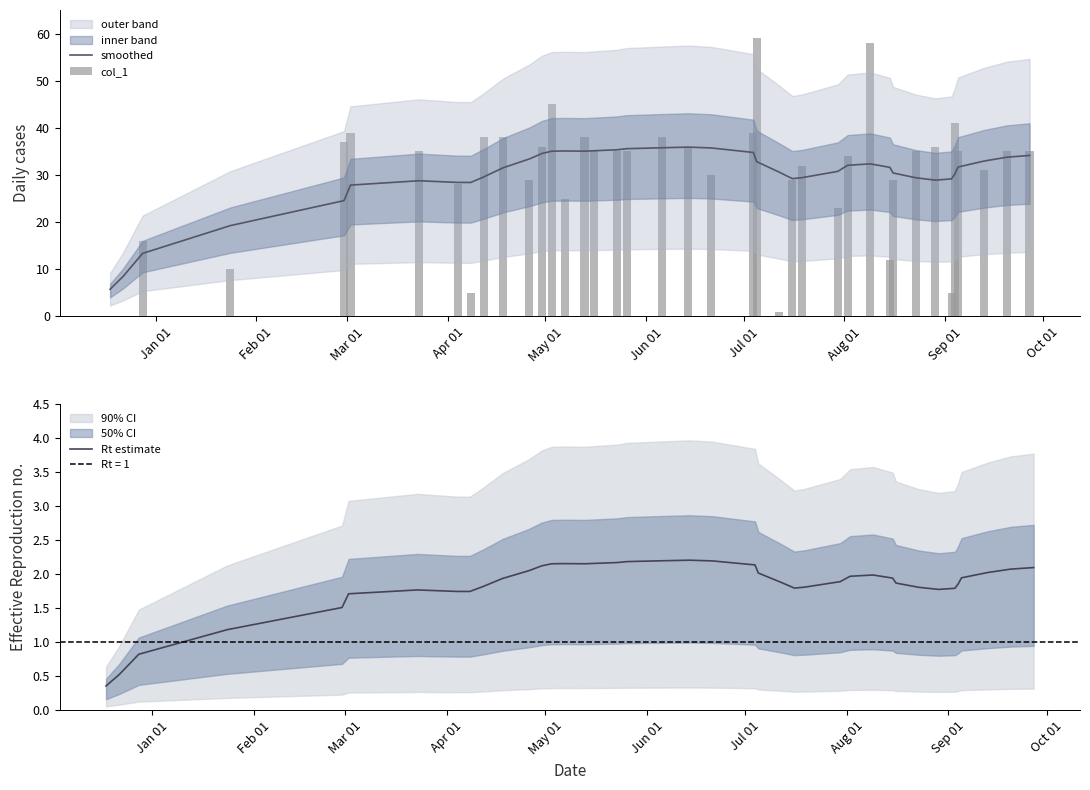

Which series has the largest range (max minus min)?

col_1